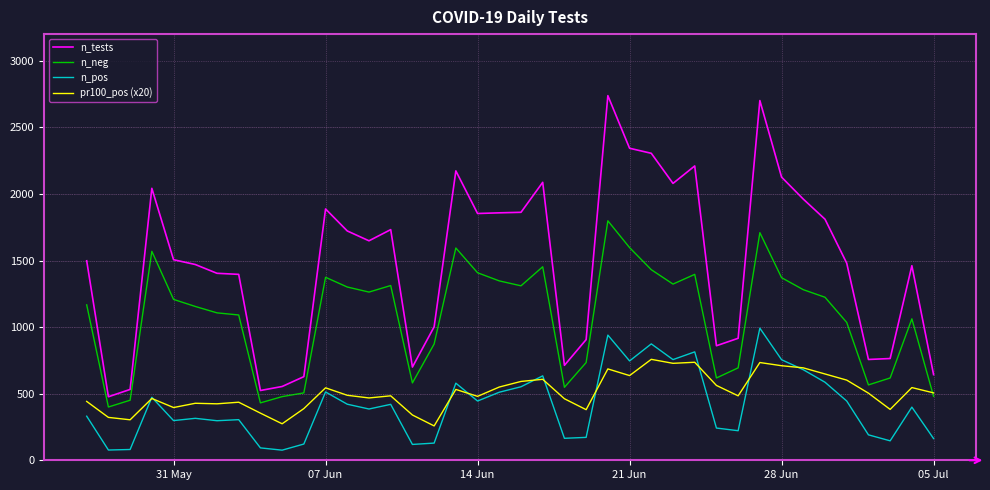

Which series has the largest range (max minus min)?

n_tests